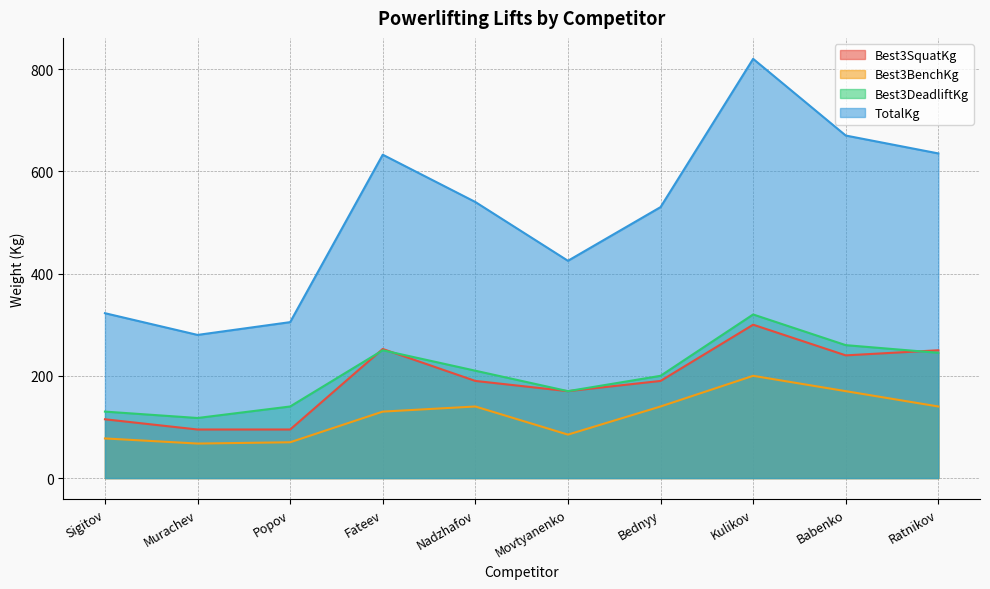

Does the chart display data point markers on the line(s)?

No